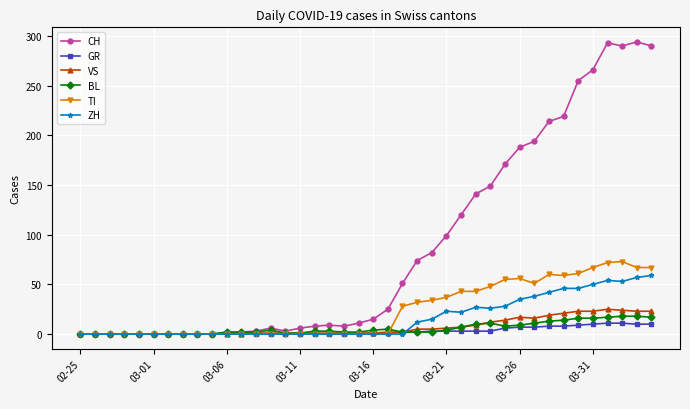

Which series has the largest range (max minus min)?

CH